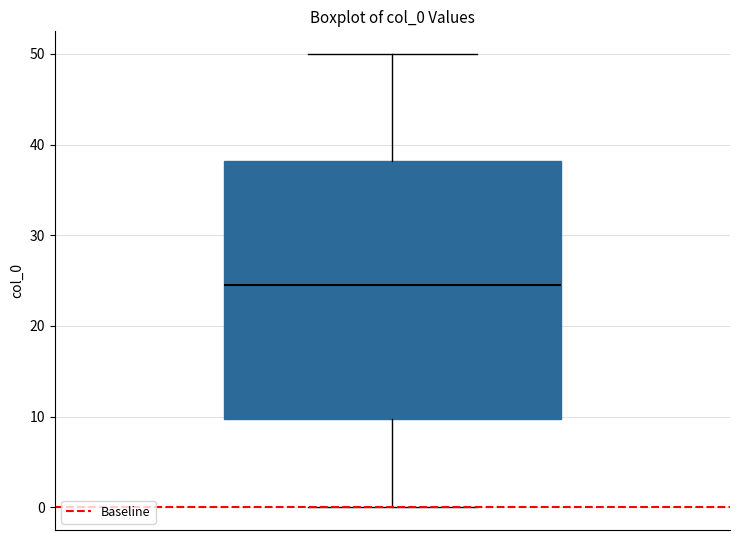

Read this box plot against the y-axis: the position of the median line, the range covered by the box, and the ends of both whiskers. The values are not printed on the chart, so give them approximately, as read against the axis.

median 25, box 10 to 38, whiskers 0 to 50